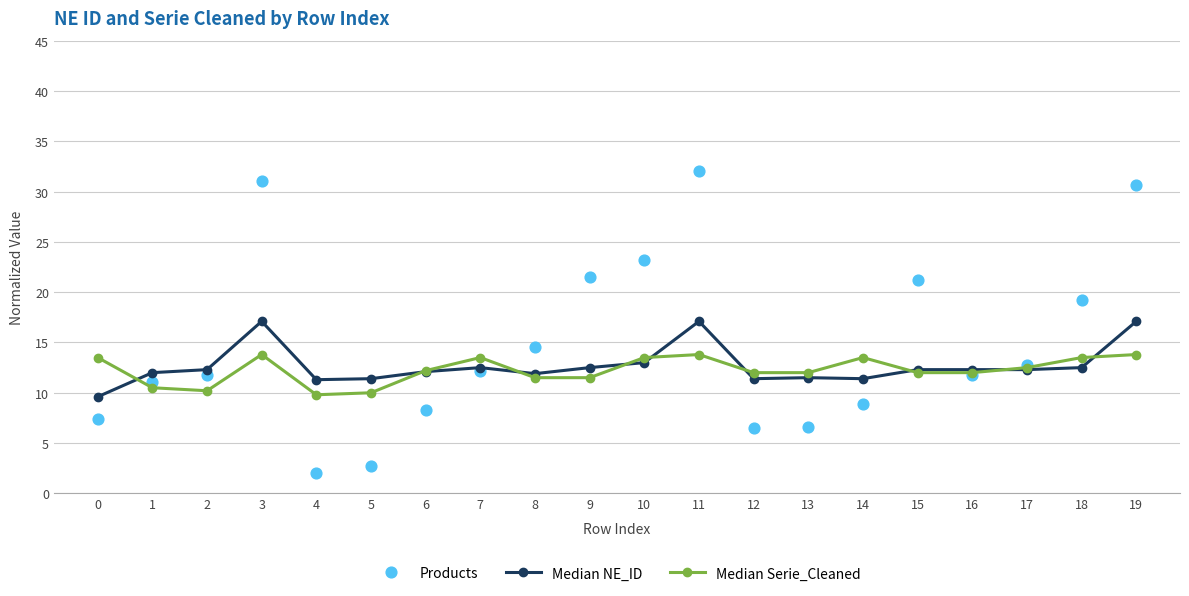

Which series reaches the minimum Y coordinate?

Products